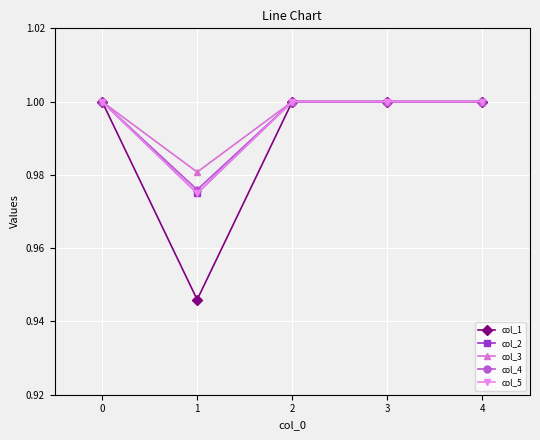

Is this an area chart (filled region under the line)?

No